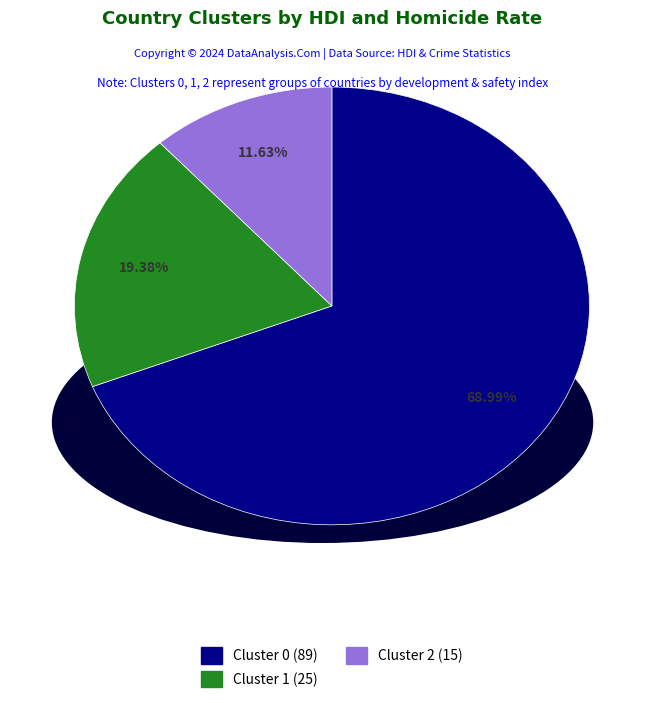

To the nearest percent, what is the difference between the Cluster 2 and Cluster 0 slice percentages?

57%